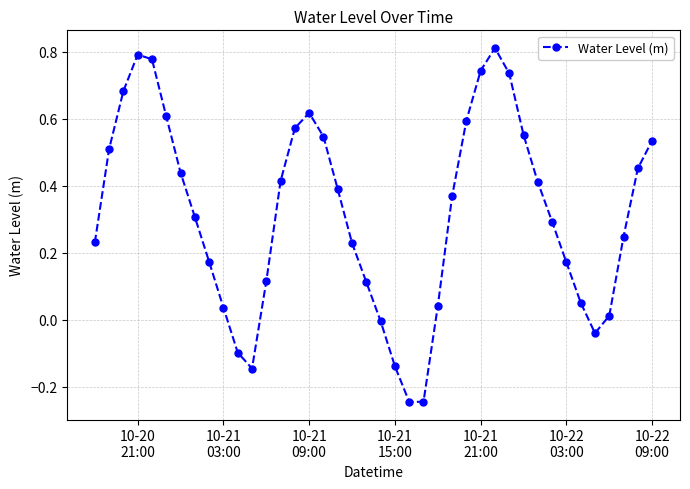

What is the average value?

0.3